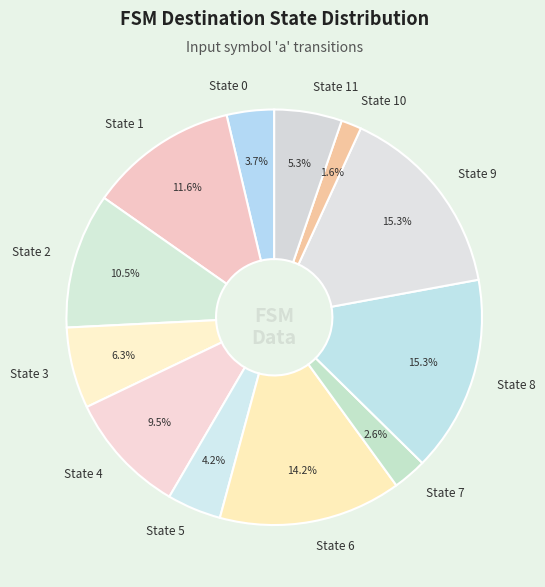

Does State 8 represent more than half of the total?

No